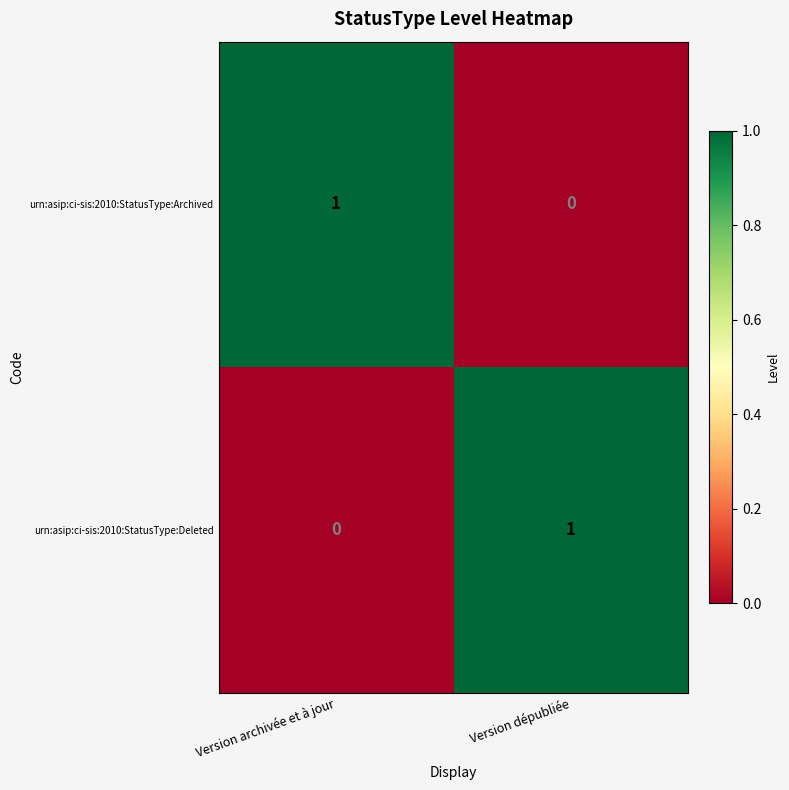

What is the total value across all series at Version dépubliée?

1